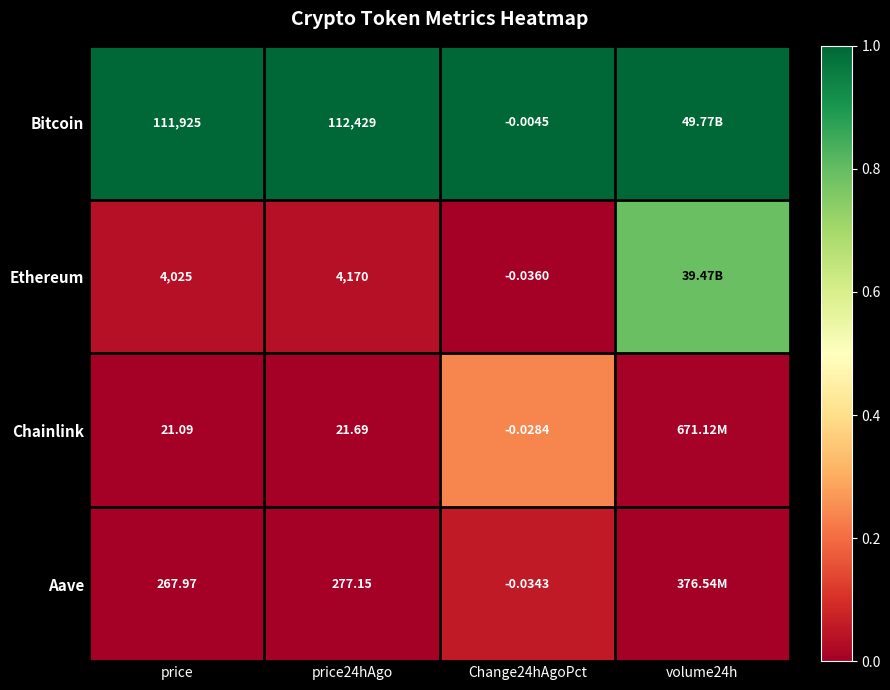

Between price and price24hAgo, which series saw the biggest shift?

Bitcoin